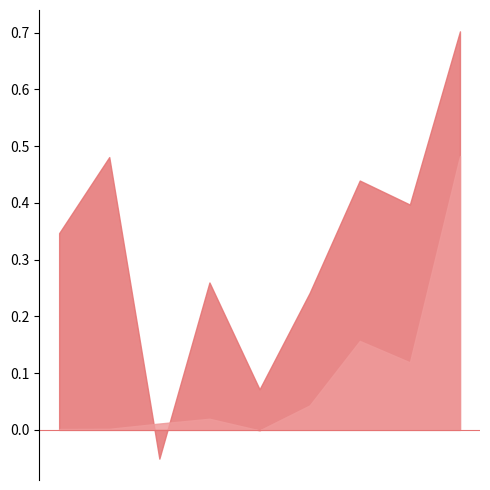

What is the greatest value displayed?

0.7